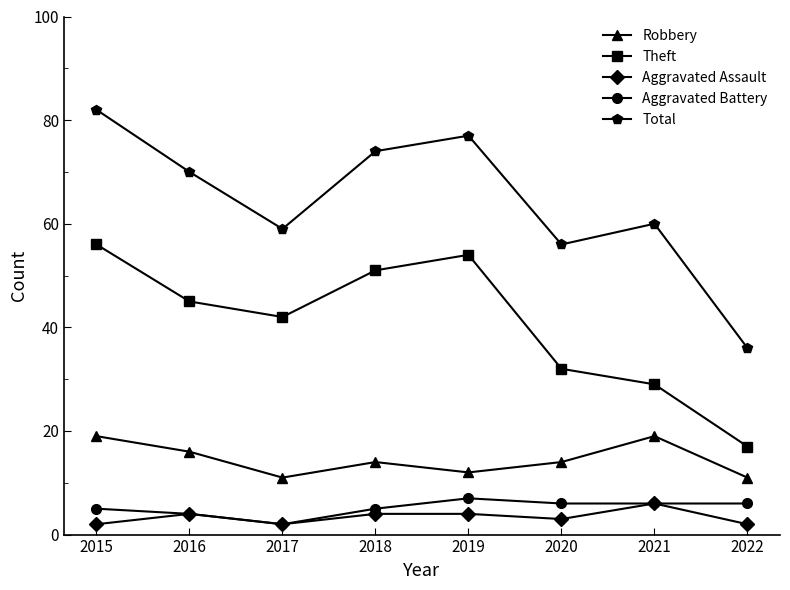

How many interior local peaks does the Total series have?

2